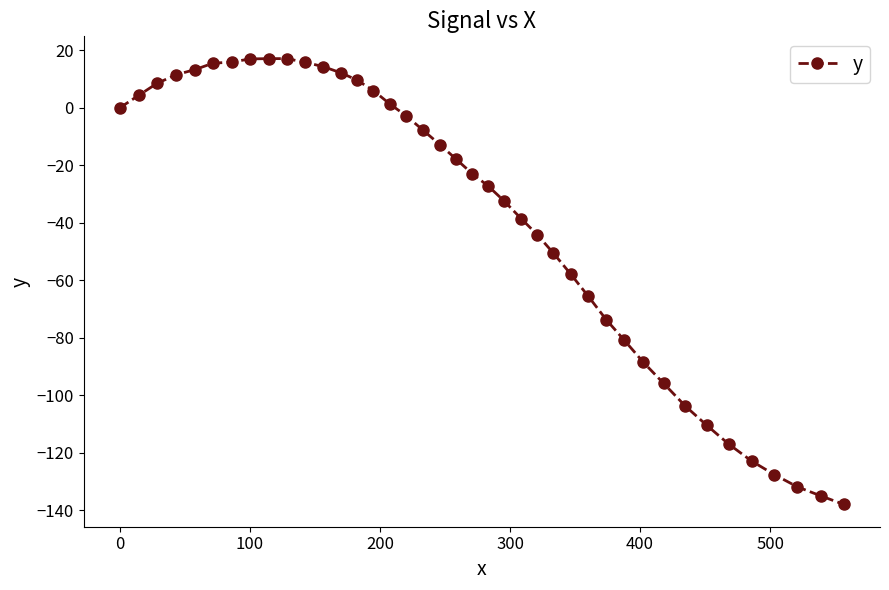

What is the value of the 36th point from the left?

-122.9